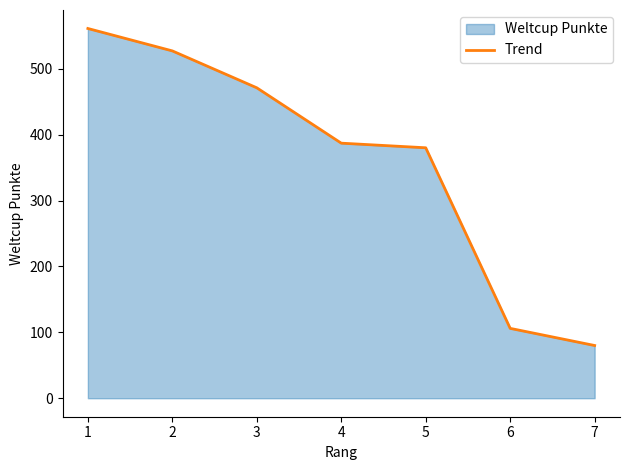

List the labels in order of value, largest first.

1, 2, 3, 4, 5, 6, 7